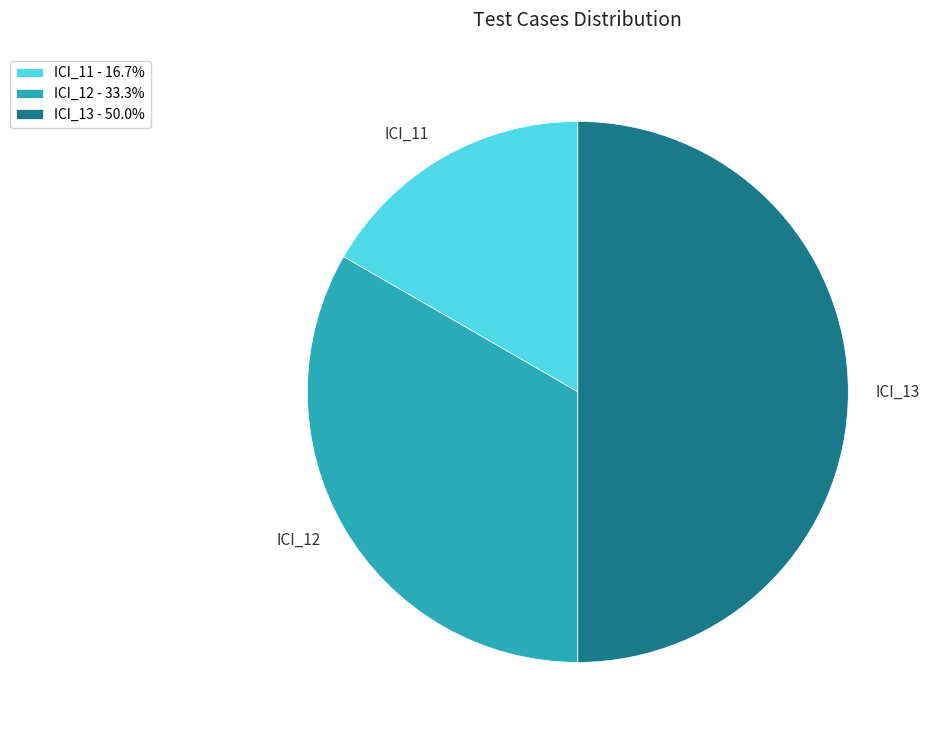

Is the sum of ICI_11 and ICI_13 greater than half?

Yes